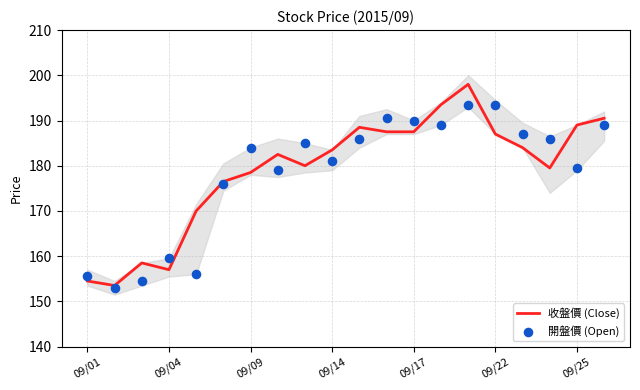

What is the highest value of the 收盤價 (Close) series?

198.0